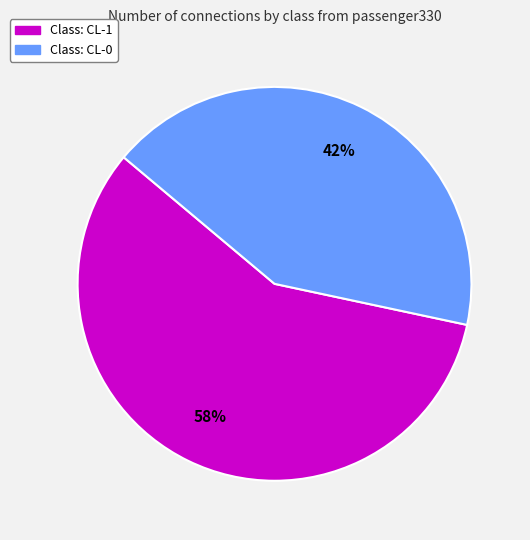

Which slice is the largest?

Class: CL-1